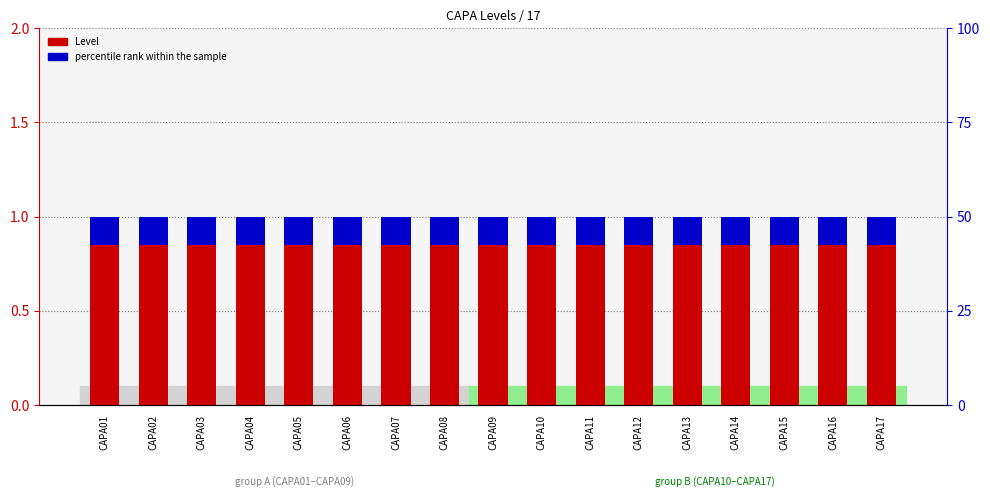

At which category is the sum across all series the highest?

CAPA01